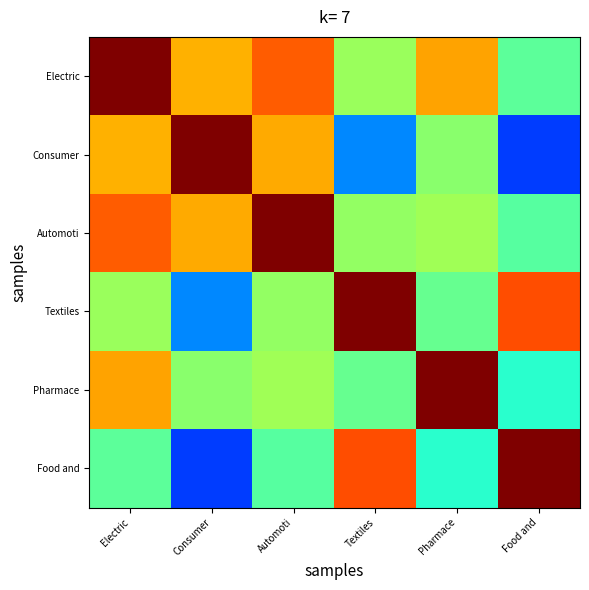

Reading left to right, list all the values displayed in this chart.

Electric: Electric=1.0	Consumer=0.7	Automoti=0.8	Textiles=0.5	Pharmace=0.7	Food and=0.5
Consumer: Electric=0.7	Consumer=1.0	Automoti=0.7	Textiles=0.3	Pharmace=0.5	Food and=0.2
Automoti: Electric=0.8	Consumer=0.7	Automoti=1.0	Textiles=0.5	Pharmace=0.5	Food and=0.5
Textiles: Electric=0.5	Consumer=0.3	Automoti=0.5	Textiles=1.0	Pharmace=0.5	Food and=0.8
Pharmace: Electric=0.7	Consumer=0.5	Automoti=0.5	Textiles=0.5	Pharmace=1.0	Food and=0.4
Food and: Electric=0.5	Consumer=0.2	Automoti=0.5	Textiles=0.8	Pharmace=0.4	Food and=1.0